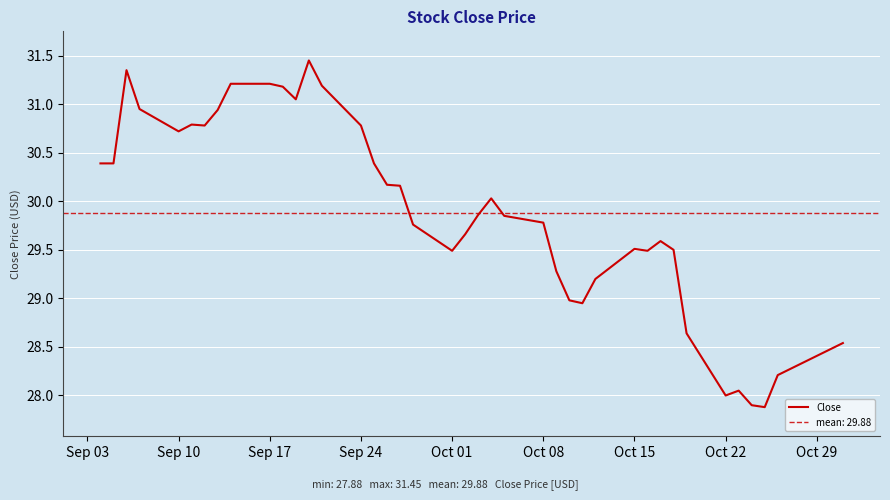

What is the lowest value of the Close series?

27.9